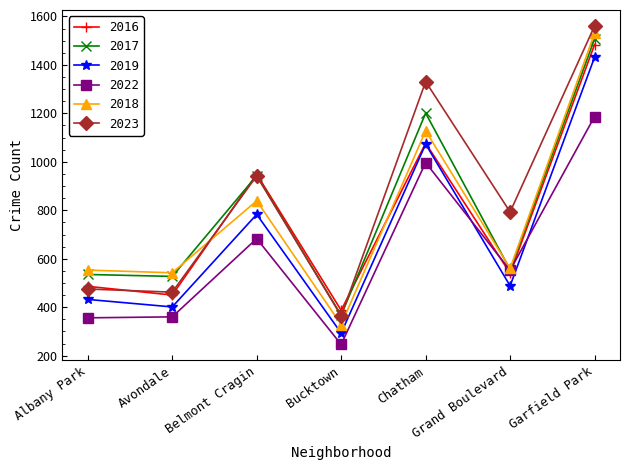

What is the average value of the 2018 series?

783